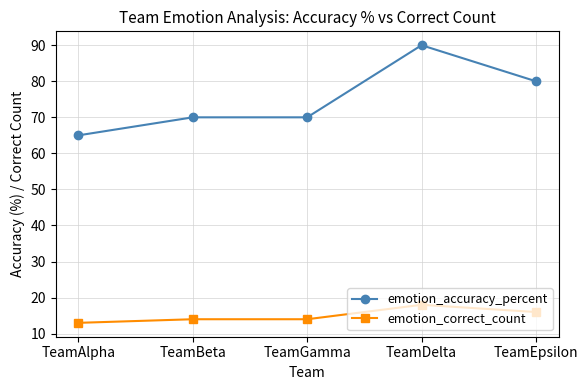

Rank the series by their maximum value, from highest to lowest.

emotion_accuracy_percent, emotion_correct_count